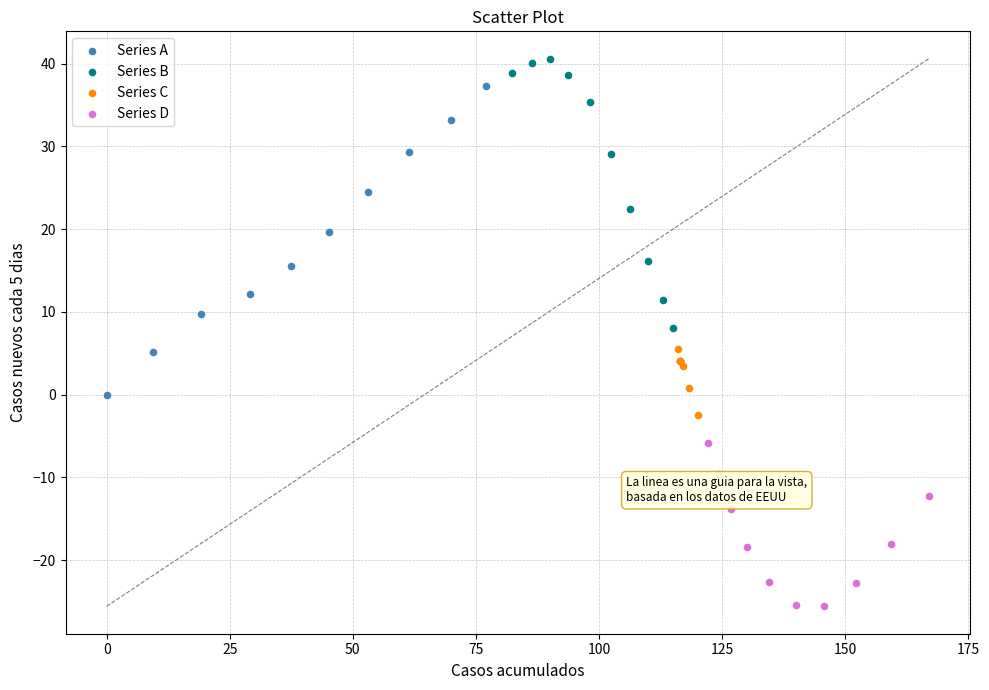

Which series contains the lowest Y value?

Series D